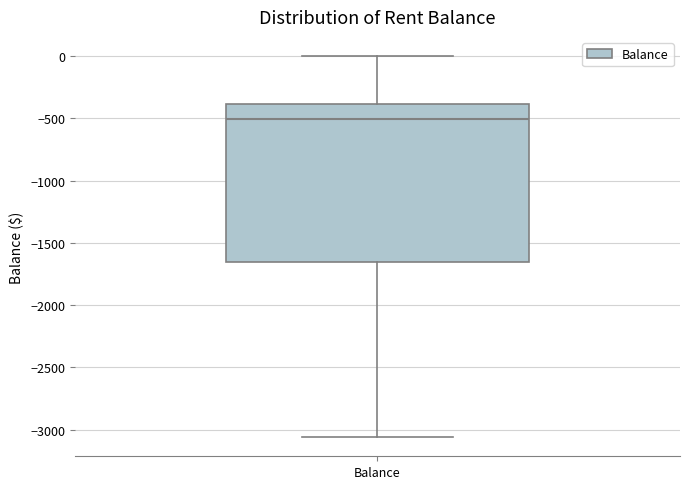

Transcribe this box plot: give where the median line is, the range the box spans, and where the two whiskers end, as read against the y-axis. The values are not printed on the chart, so give them approximately, as read against the axis.

median -500, box -1650 to -400, whiskers -3050 to 0